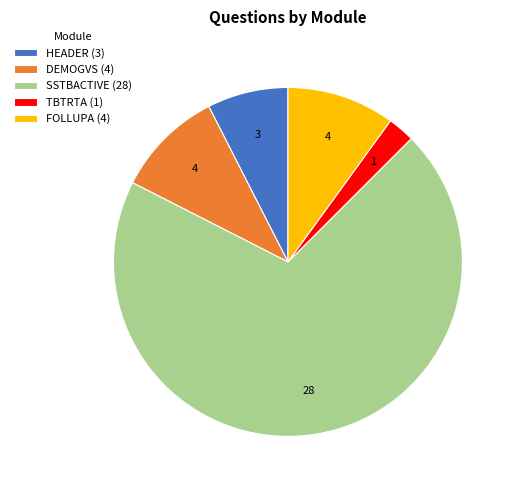

The FOLLUPA (4) slice represents 25% of the pie. True or false?

False